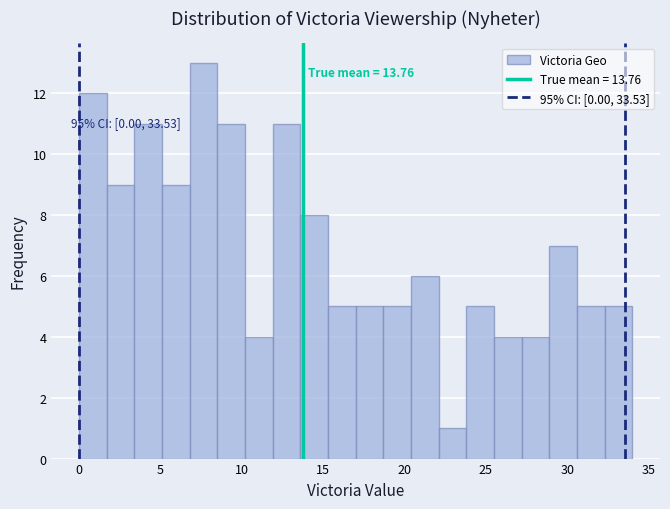

Around what value on the x-axis is the tallest bar? Give the approximate position of its centre, as read against the axis.

7.5